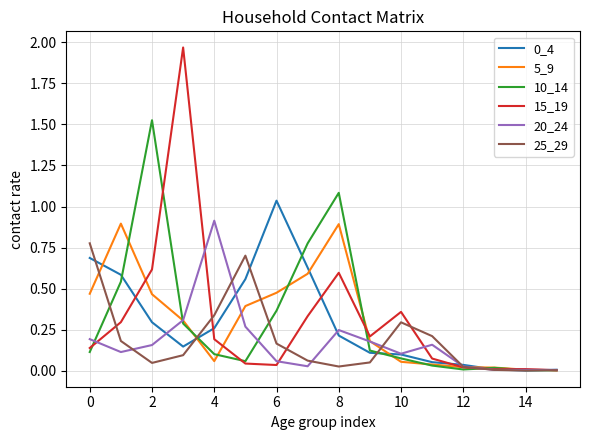

Which series has the widest spread of values?

15_19